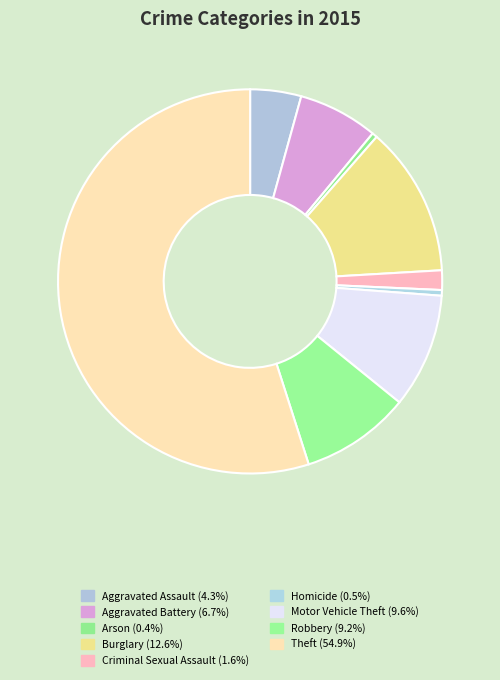

Is the sum of Aggravated Battery and Burglary greater than half?

No